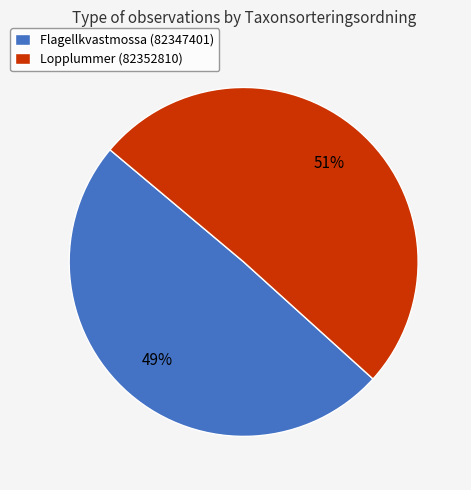

Between Lopplummer (82352810) and Flagellkvastmossa (82347401), which is larger?

Lopplummer (82352810)